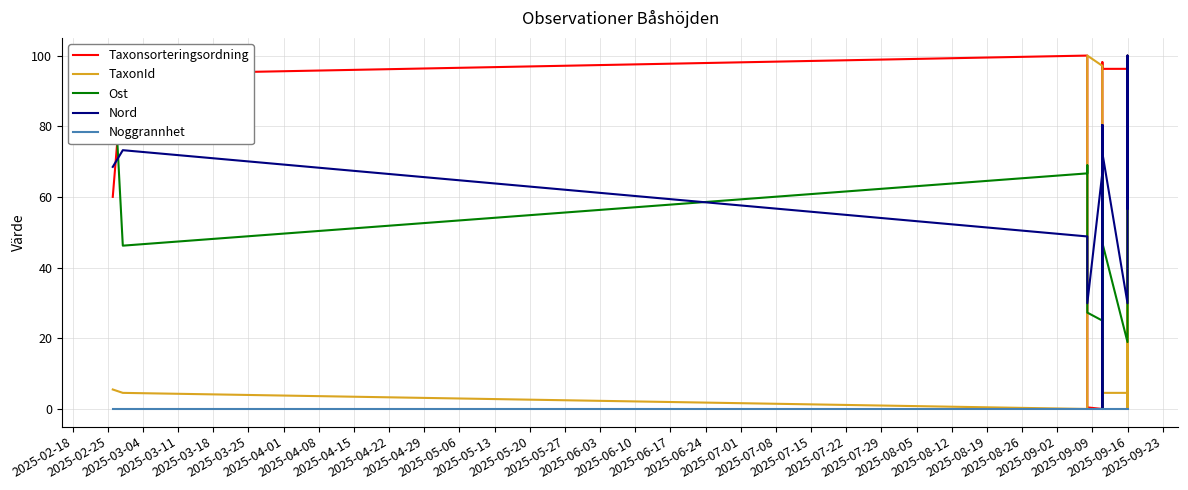

What is the value of the Nord point at the 3rd from the left?

48.8